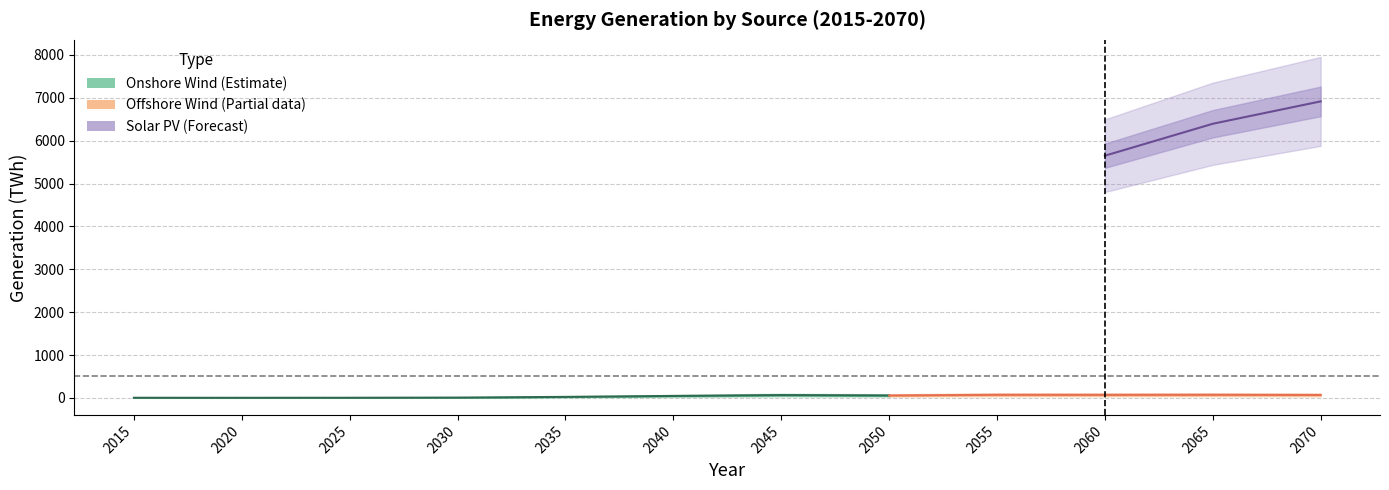

What is the sum of the Onshore values at 2045 and 2050?

123.0